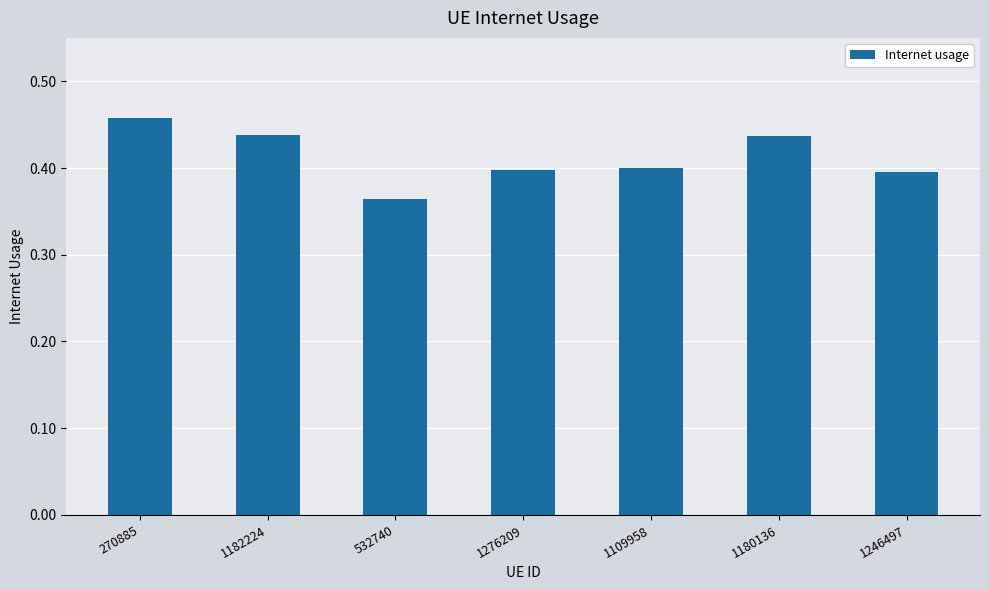

What is the label of the 4th bar from the right?

1276209